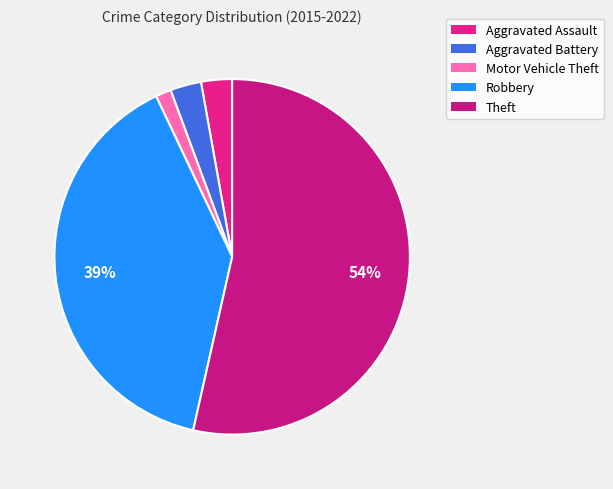

Count the number of slices in the pie.

5